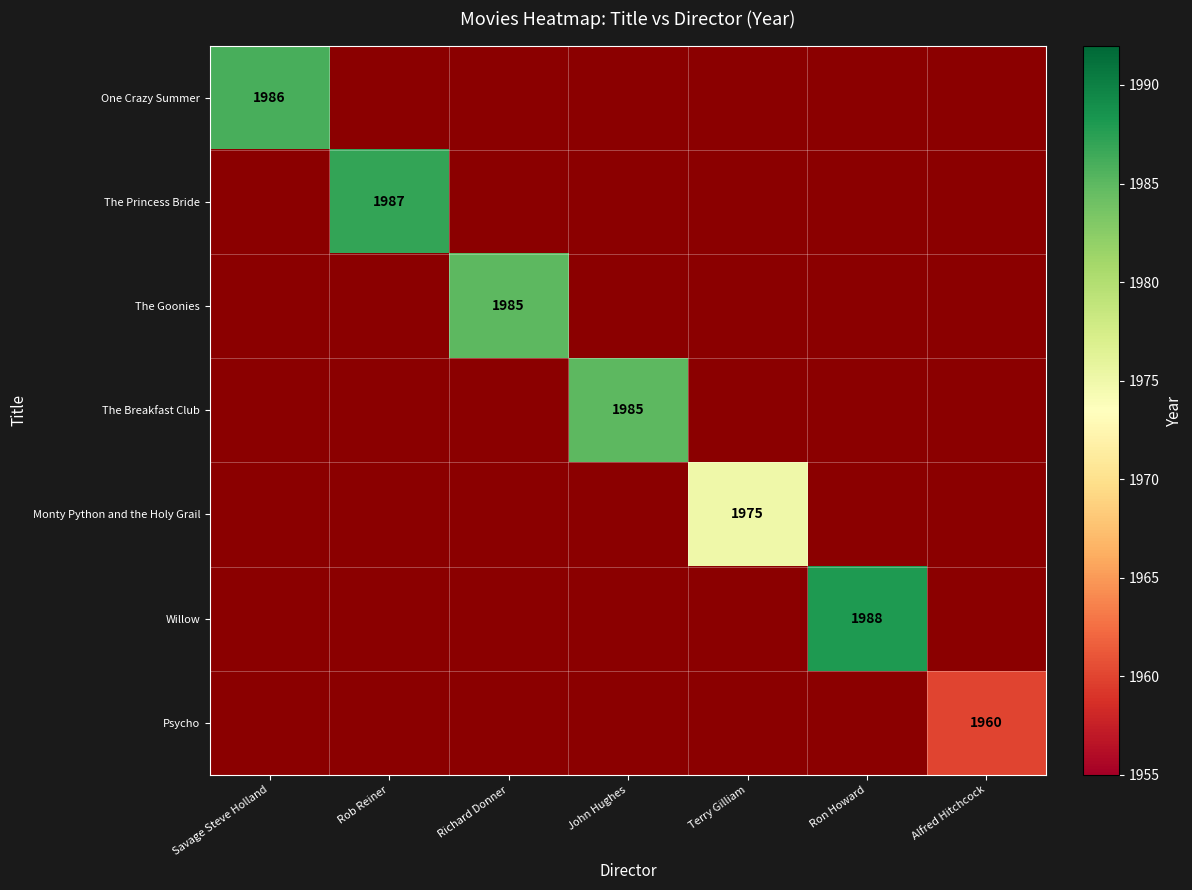

The The Goonies series shows 1253 at Richard Donner. True or false?

False